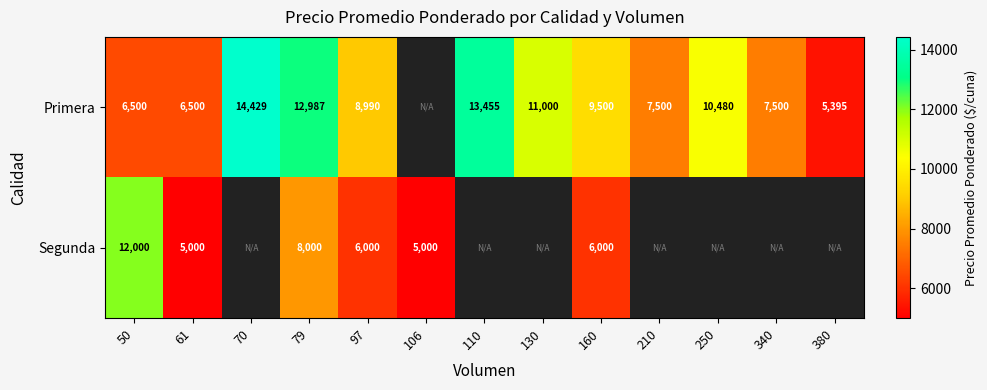

The value of Primera at 110 is 22560.5. True or false?

False